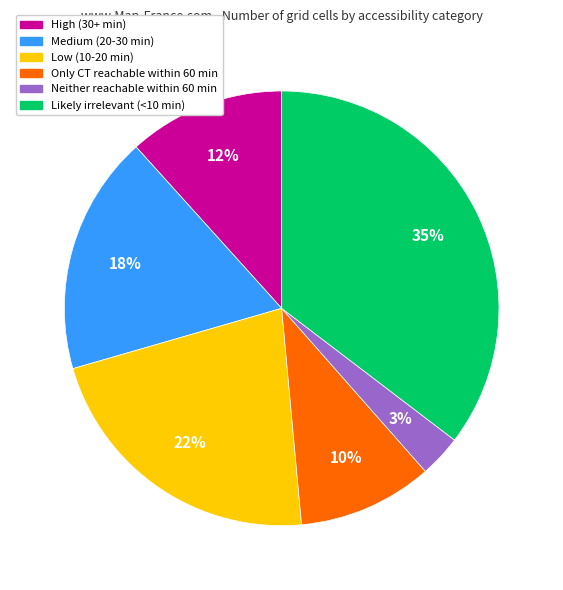

Is it true that Medium (20-30 min) is 29% of the pie?

False